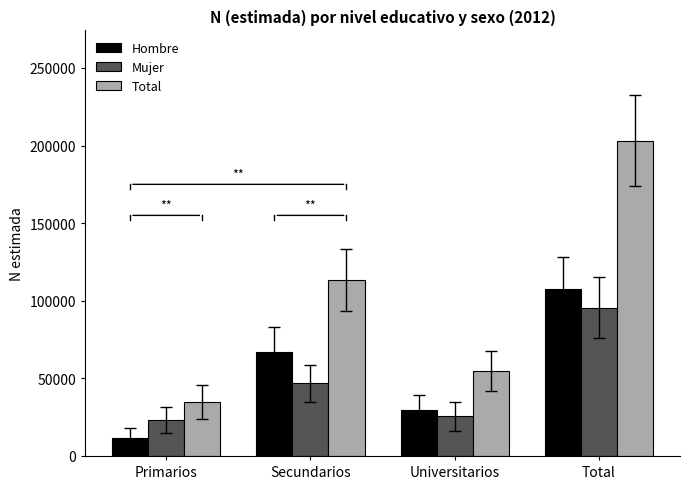

What is the value of the Hombre bar at the 1st from the left?

11321